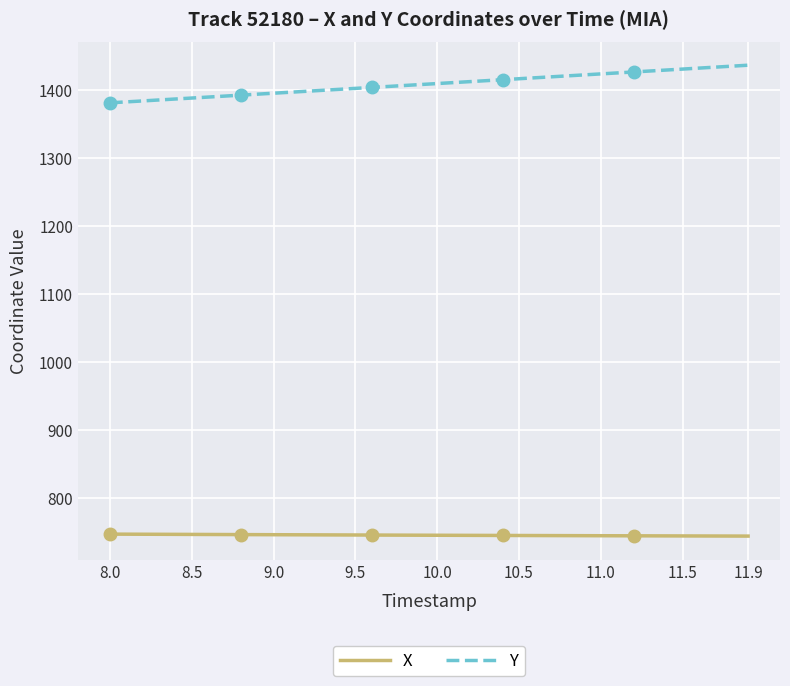

The Y series shows 2299.4 at 10.0. True or false?

False